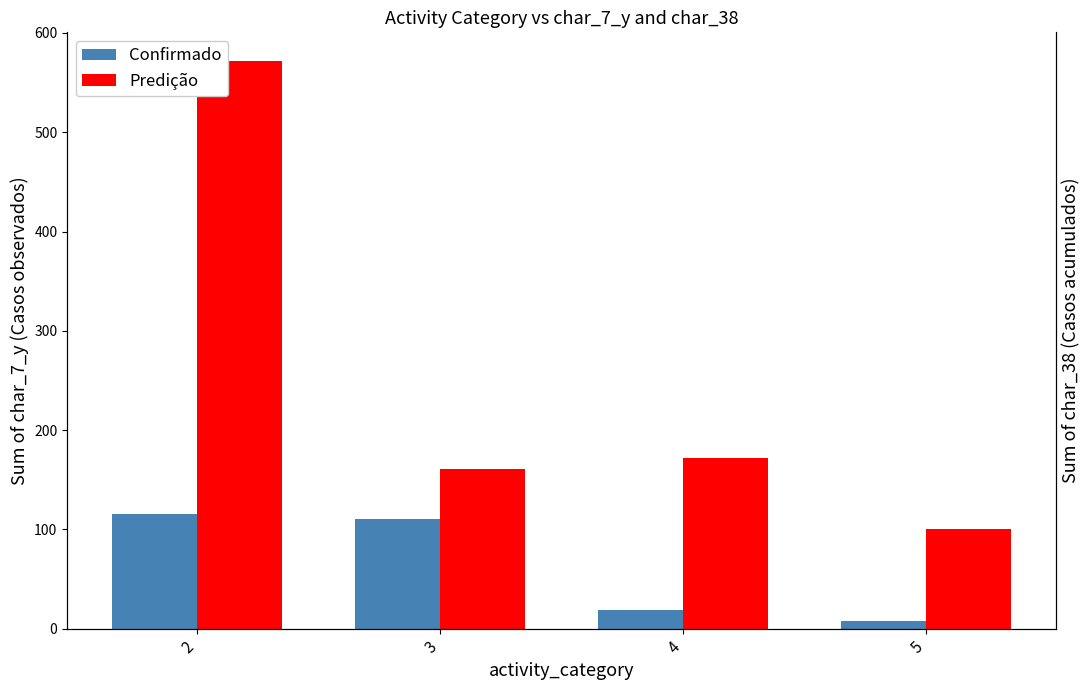

At which label is Predição closest to 336?

4